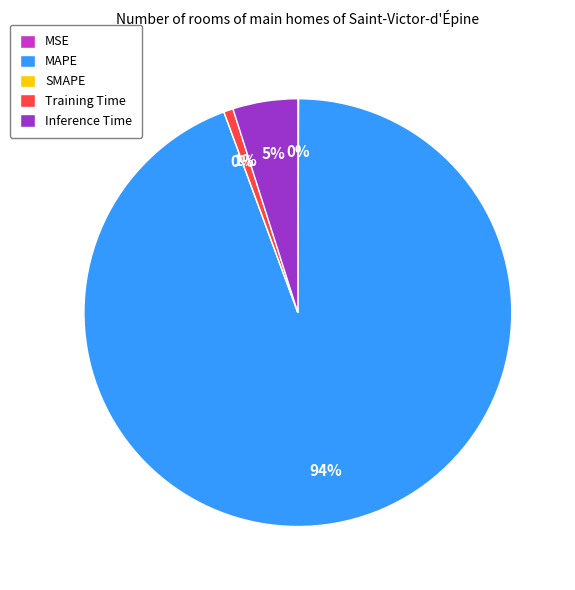

What is the change in value from MSE to Inference Time?

+0.9